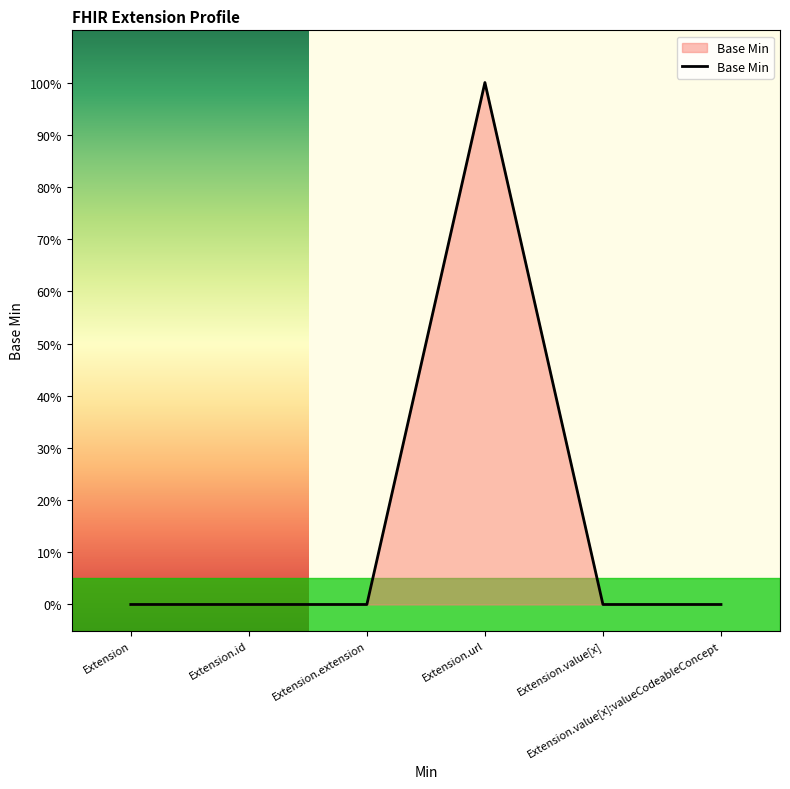

True or false: there are more than 1 points higher than both neighbors.

False